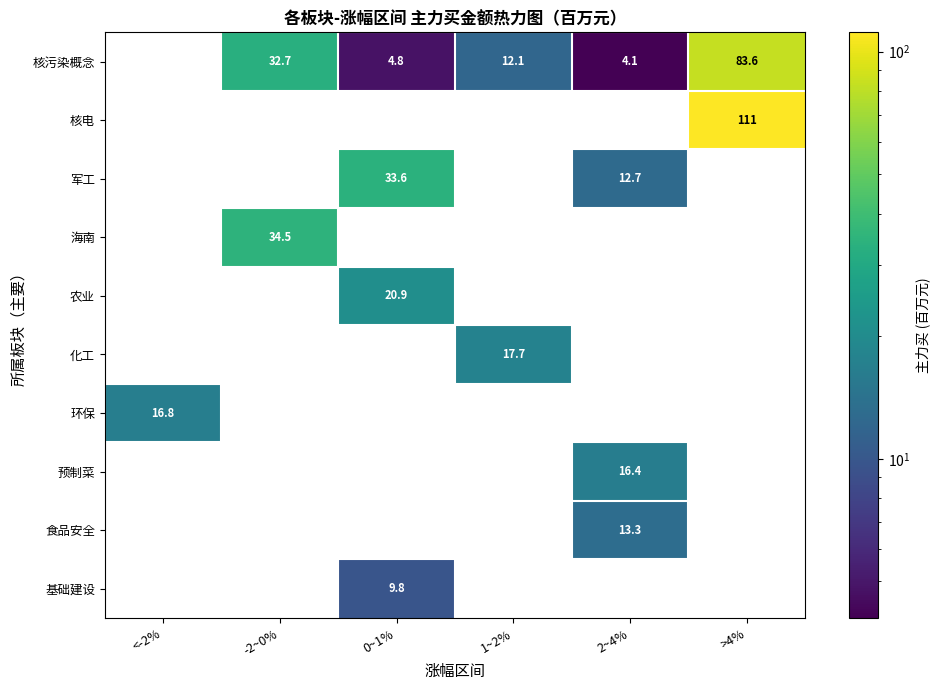

At which category does the chart reach its peak across all series?

>4%